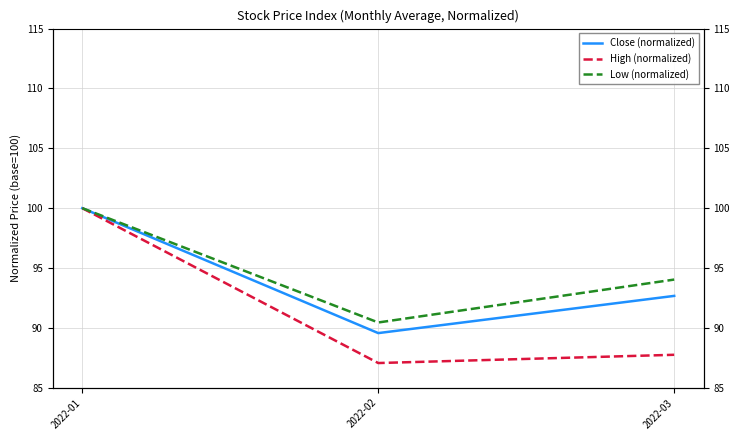

Where is High (normalized) nearest to the value 93?

2022-03